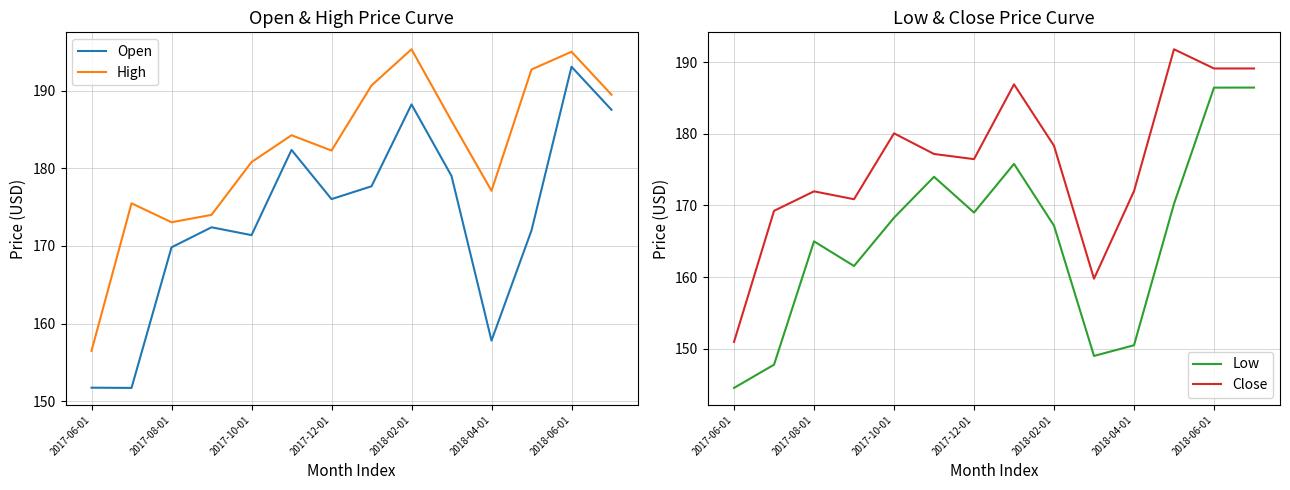

The value of Low at 2018-06-01 is 118.5. True or false?

False